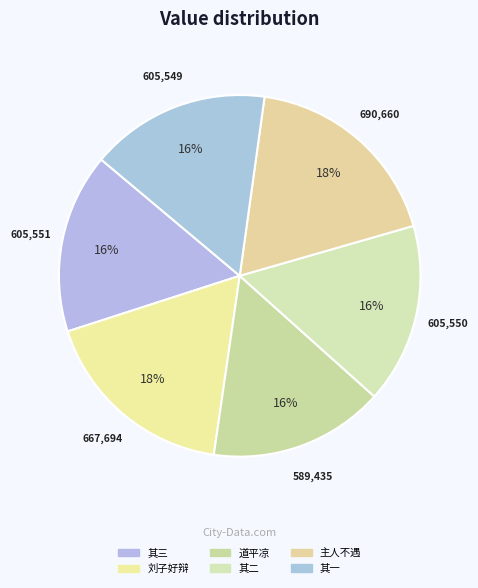

How many slices are in this pie chart?

6